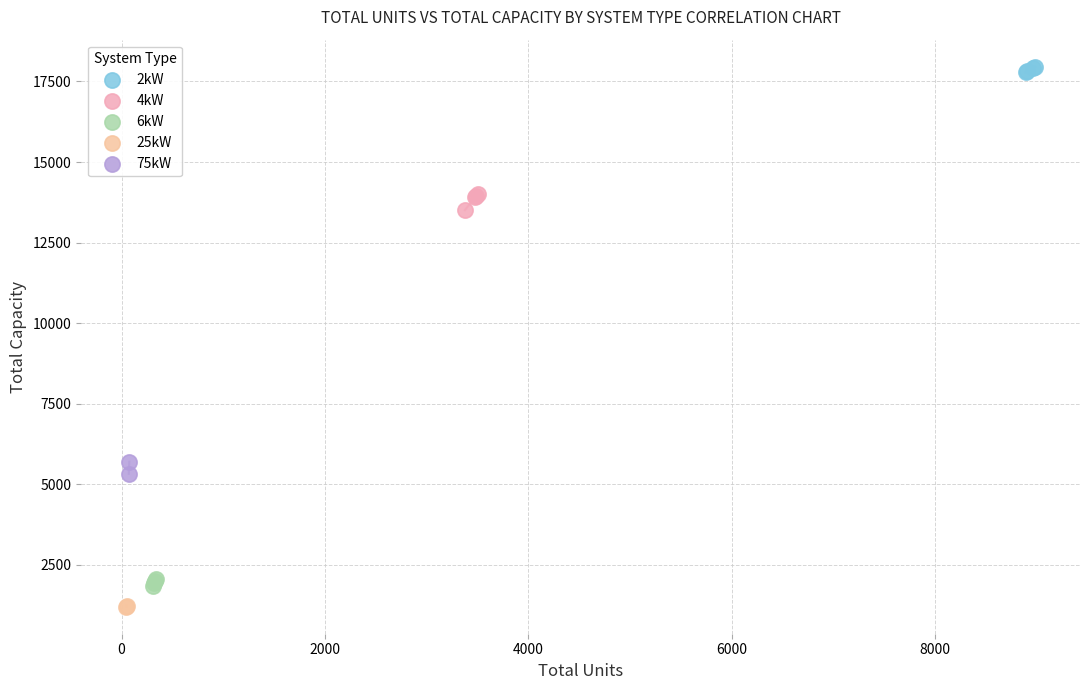

Which series has the widest spread of Y values?

4kW